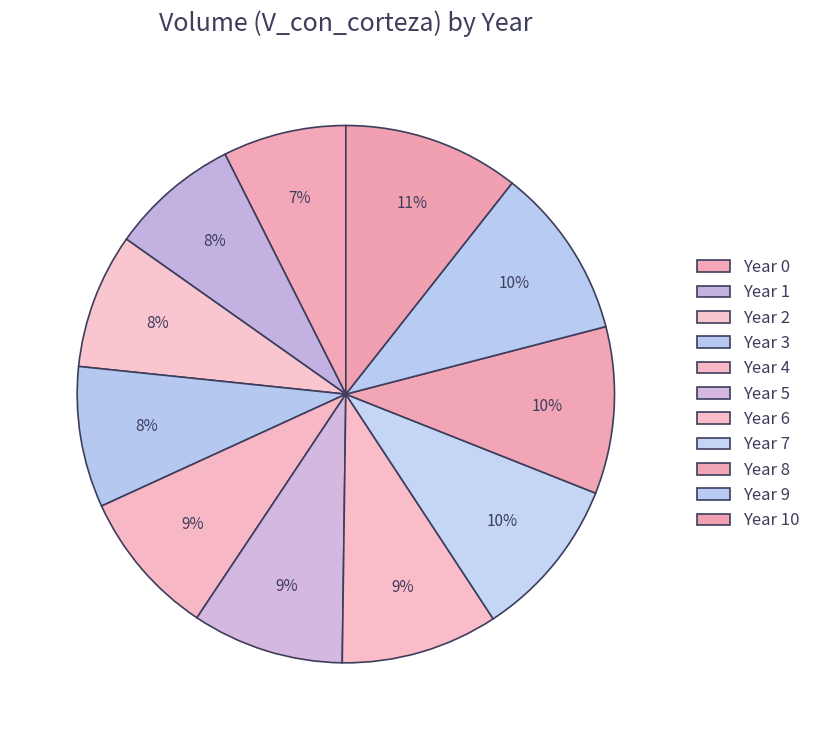

How many slices are in this pie chart?

11